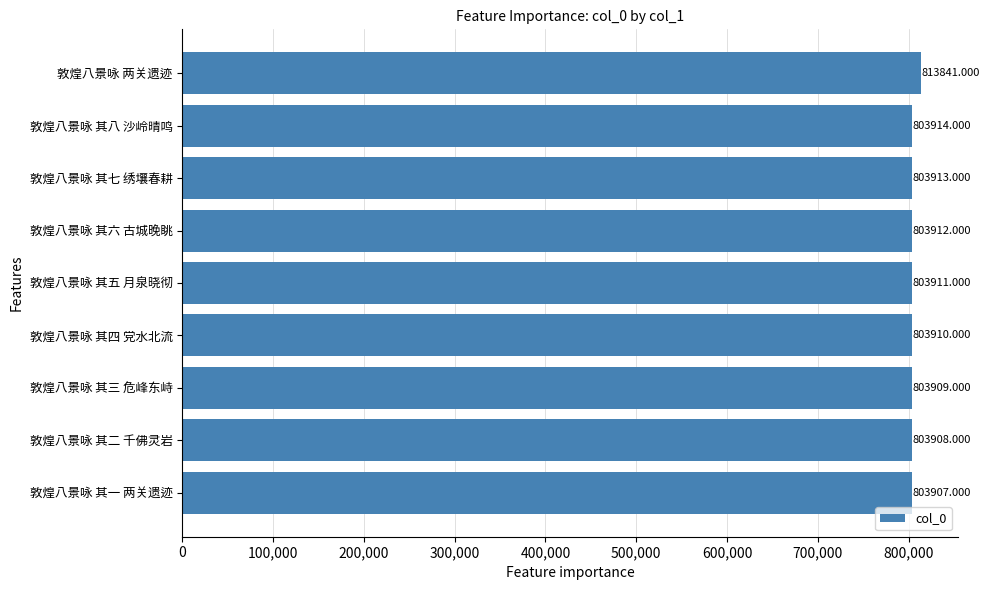

Where is the data nearest to the value 808874?

敦煌八景咏 其八 沙岭晴鸣